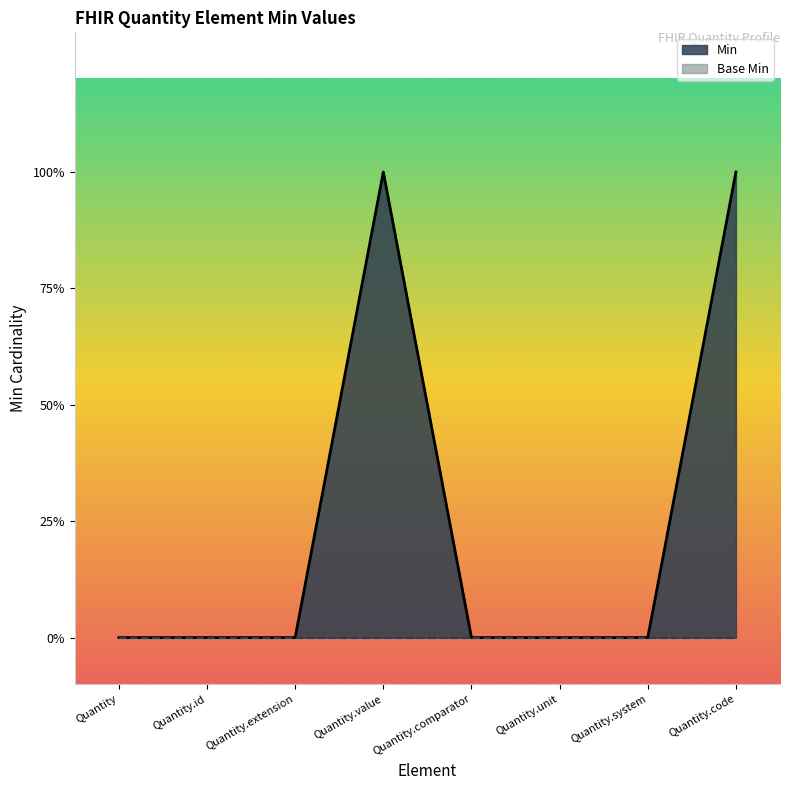

What is the sum of all values?

2